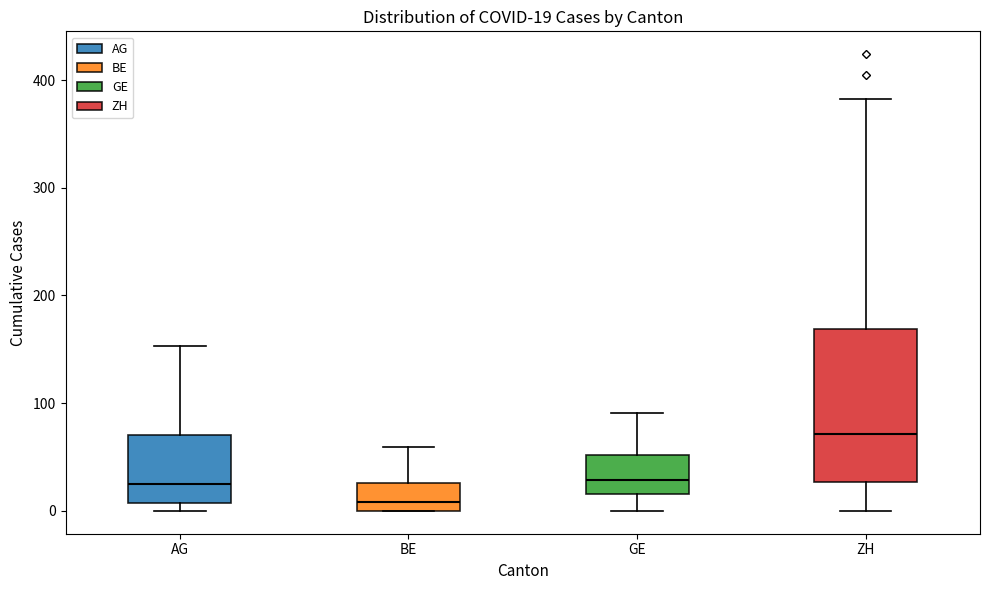

Comparing the boxes themselves (not the whiskers), which one is the tallest?

ZH